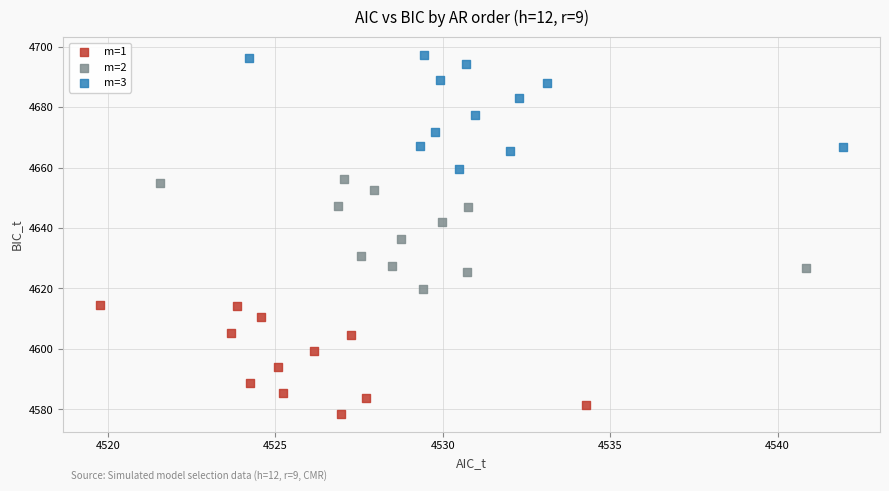

Which series has the largest Y range (max minus min)?

m=3